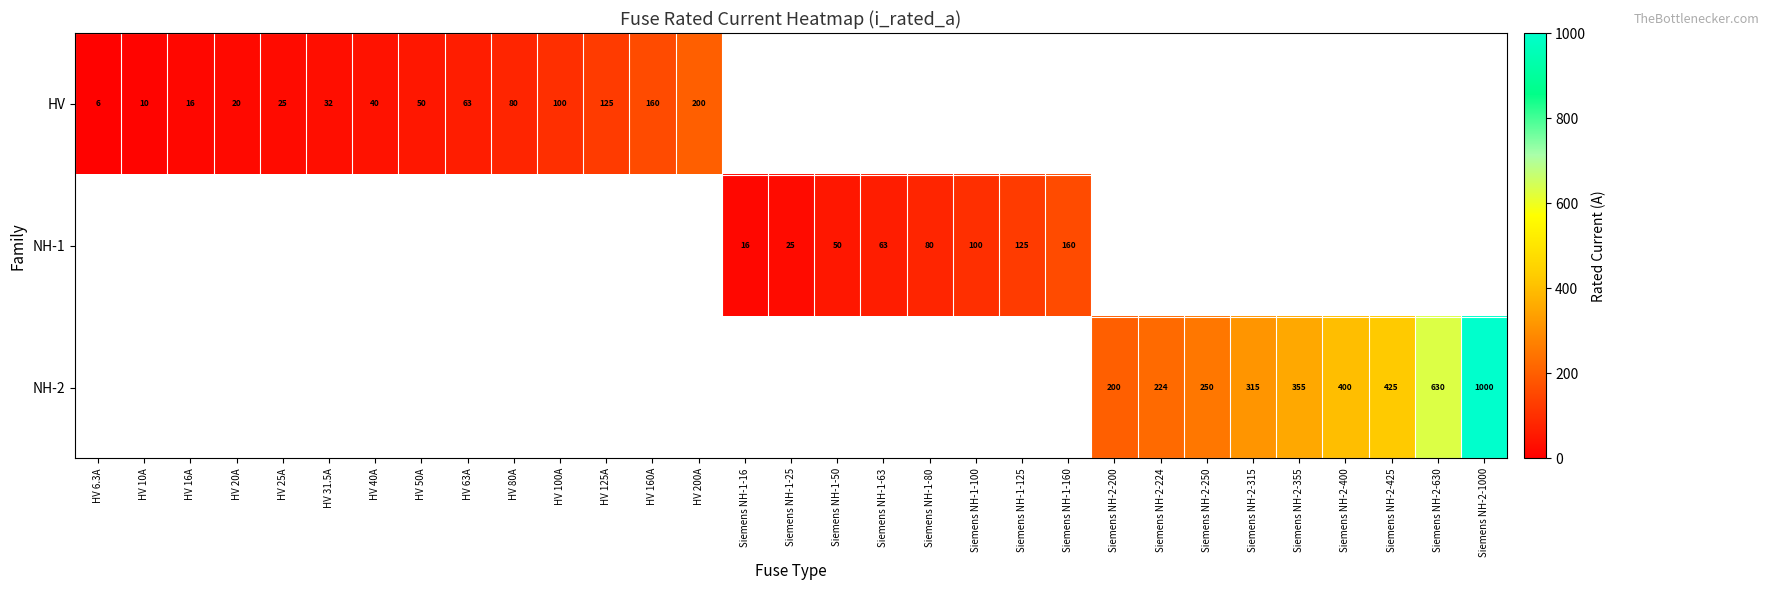

The value of HV at HV 6.3A is 6.0. True or false?

True